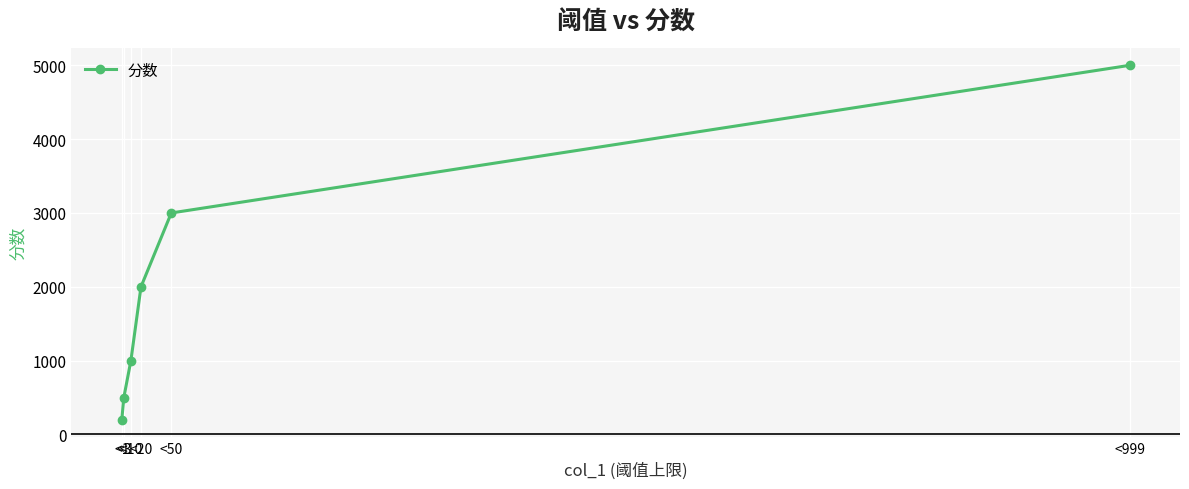

What is the change in value from <10 to <50?

+2000